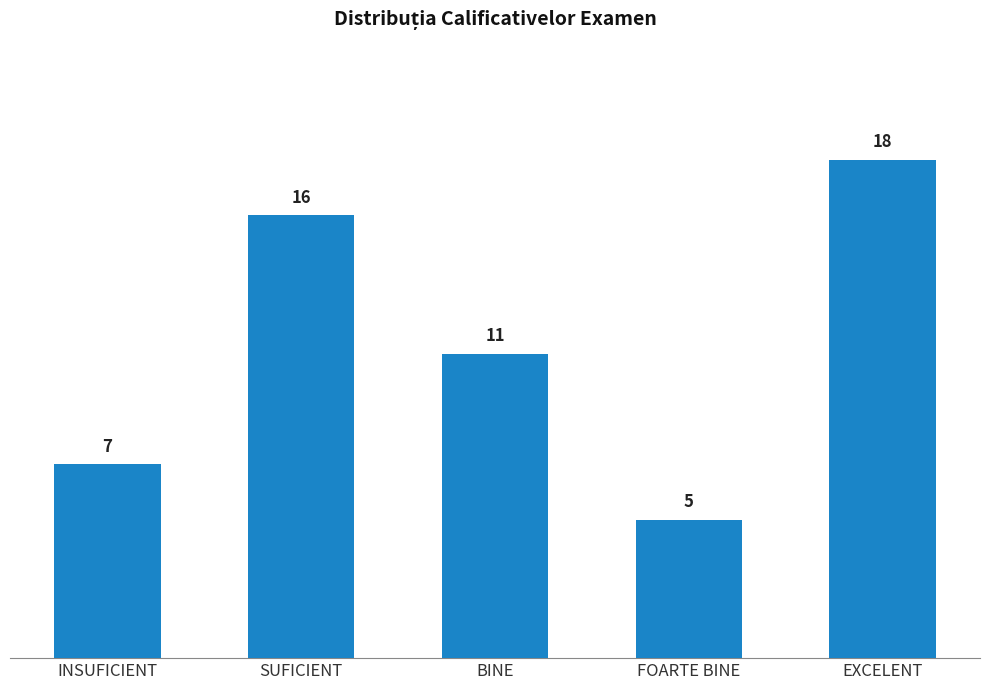

What is the greatest value displayed?

18